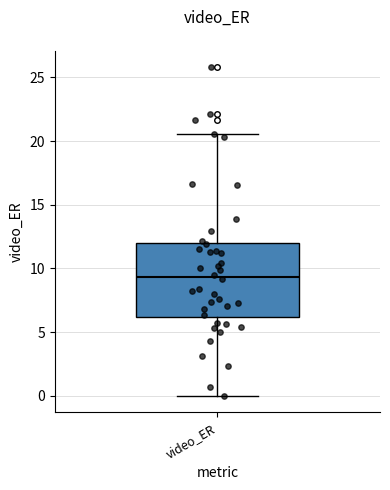

Where is the upper edge of the box for video_ER on the y-axis? The values are not printed on the chart, so give them approximately, as read against the axis.

12.0